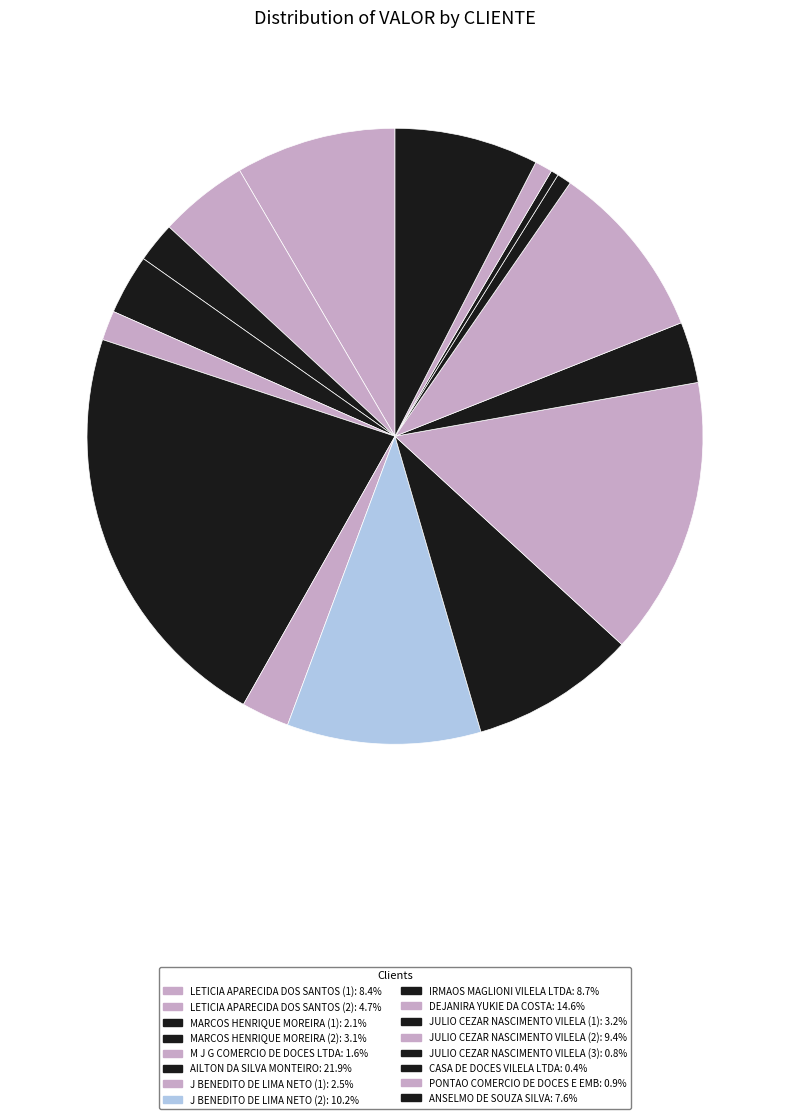

What is the largest slice in the pie chart?

AILTON DA SILVA MONTEIRO